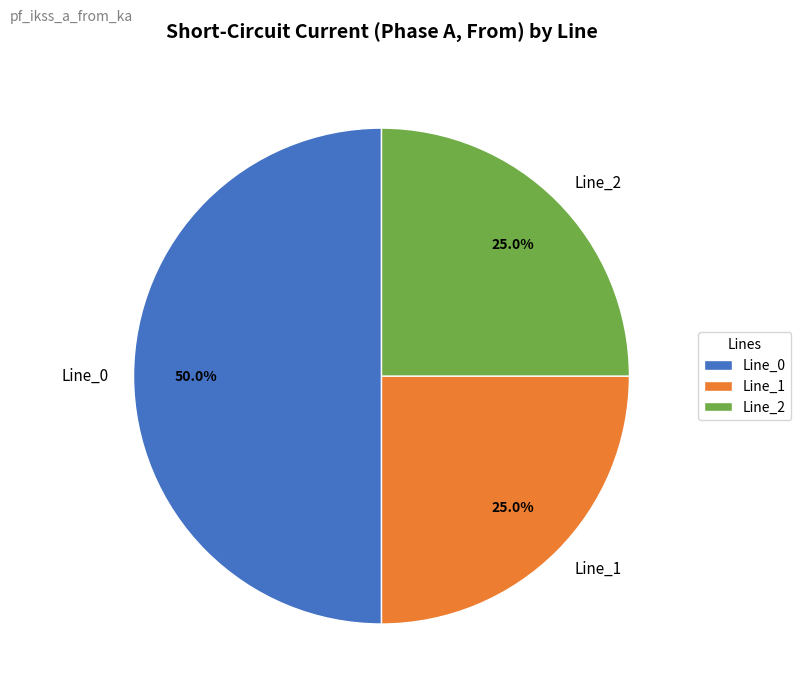

Does Line_1 account for over 50% of the chart?

No